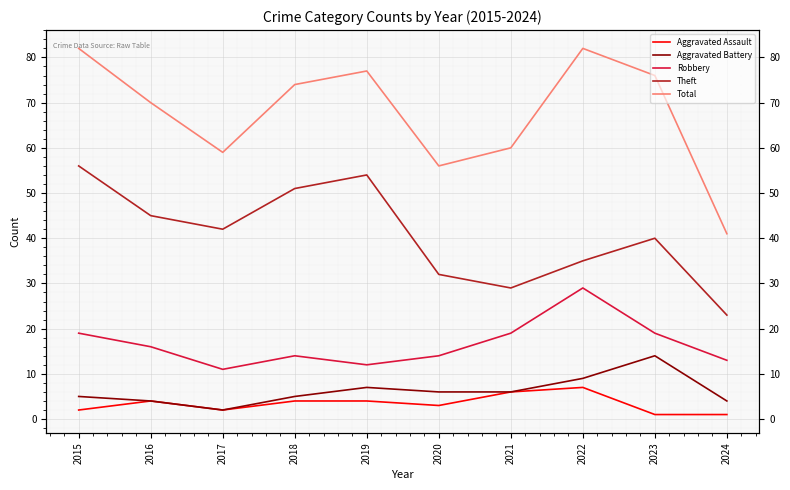

How many lines are shown in the chart?

5